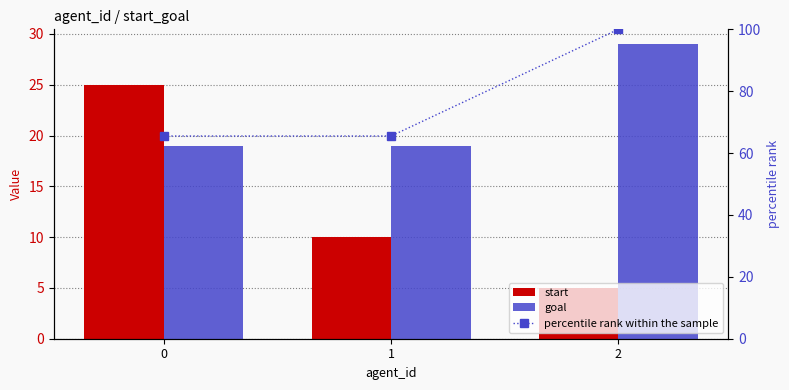

What is the minimum value shown in the chart?

5.0